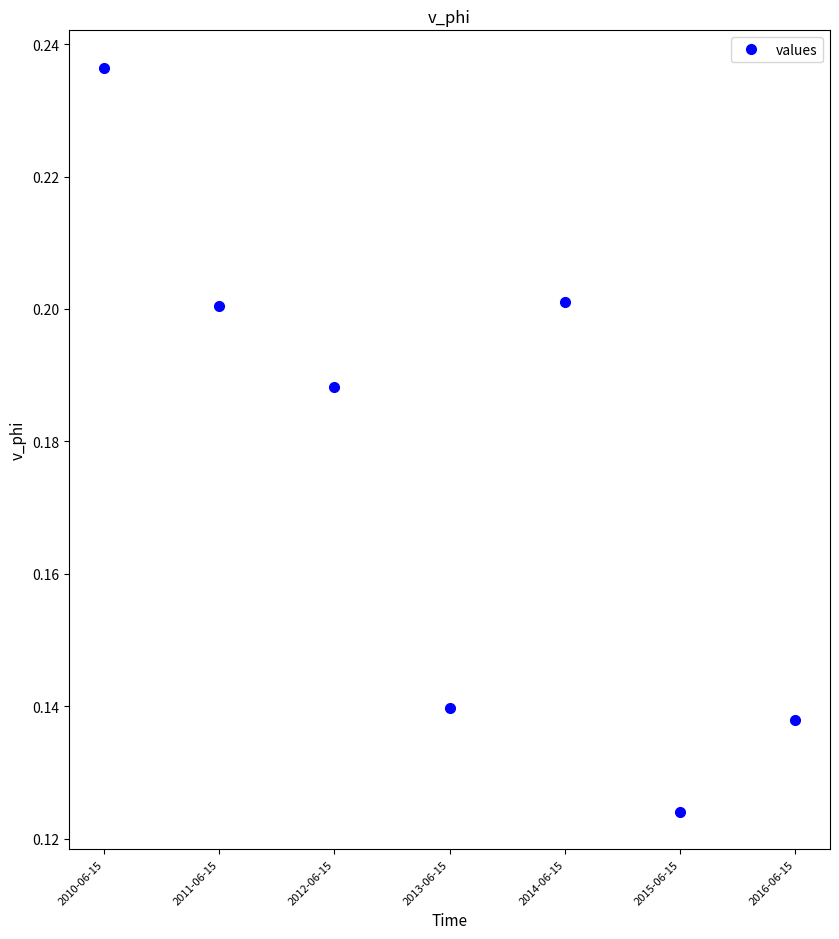

The chart shows a value of 0.2 at 2011-06-15. True or false?

True